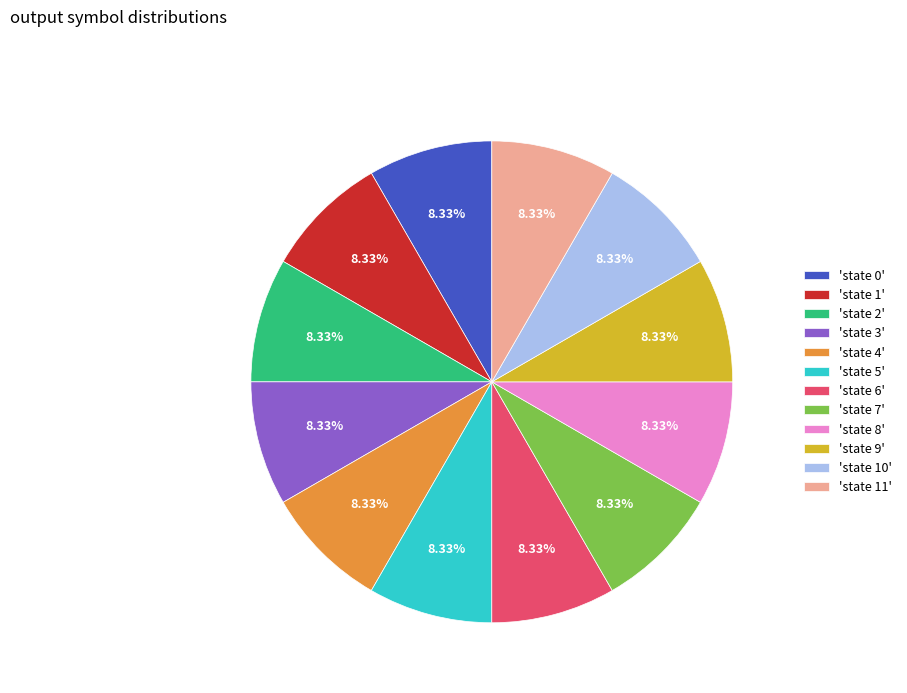

Approximately how many times larger is the value at 'state 9' compared to 'state 2'?

1.0